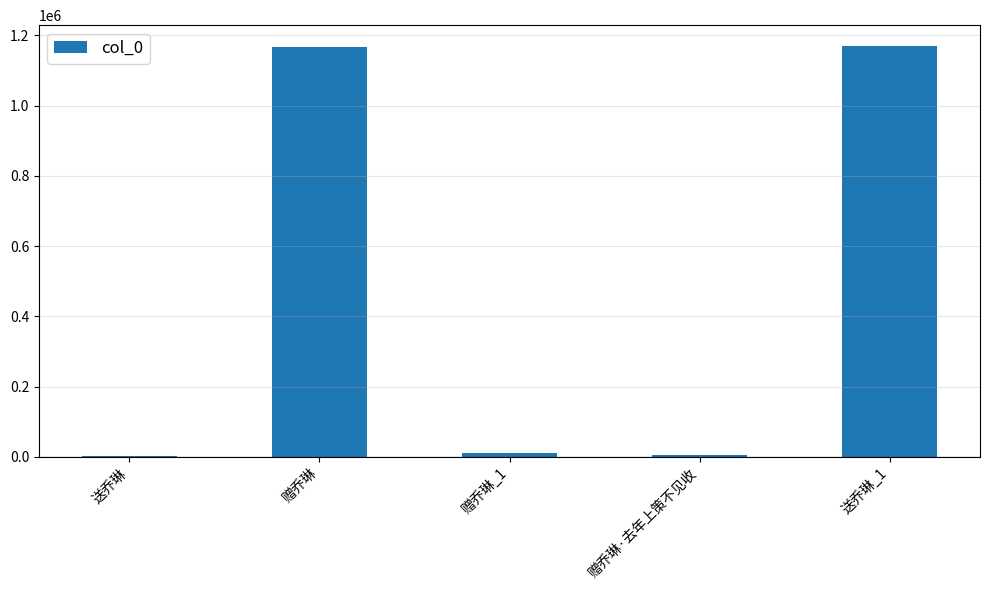

Is it true that the value at 赠乔琳_1 is 10133?

True